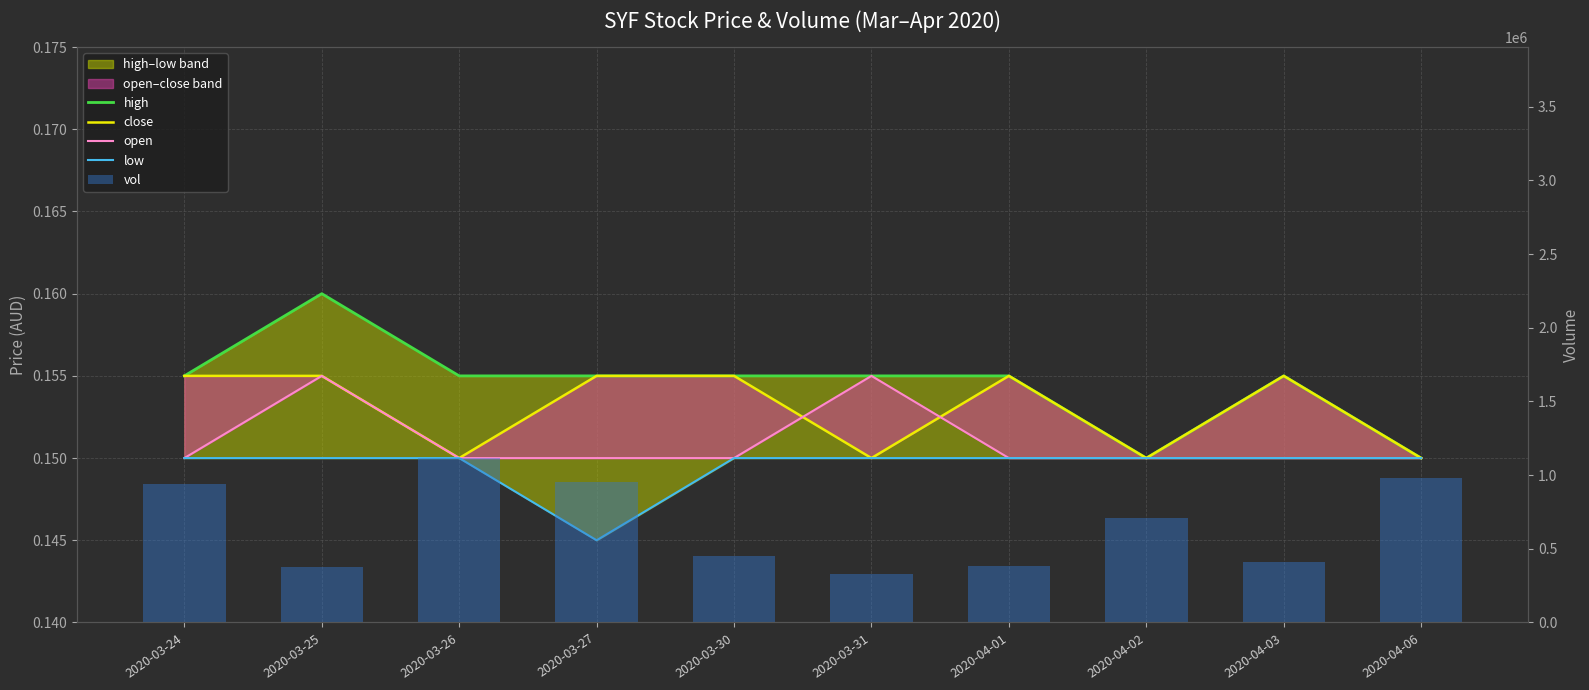

Which series has the widest spread of values?

vol